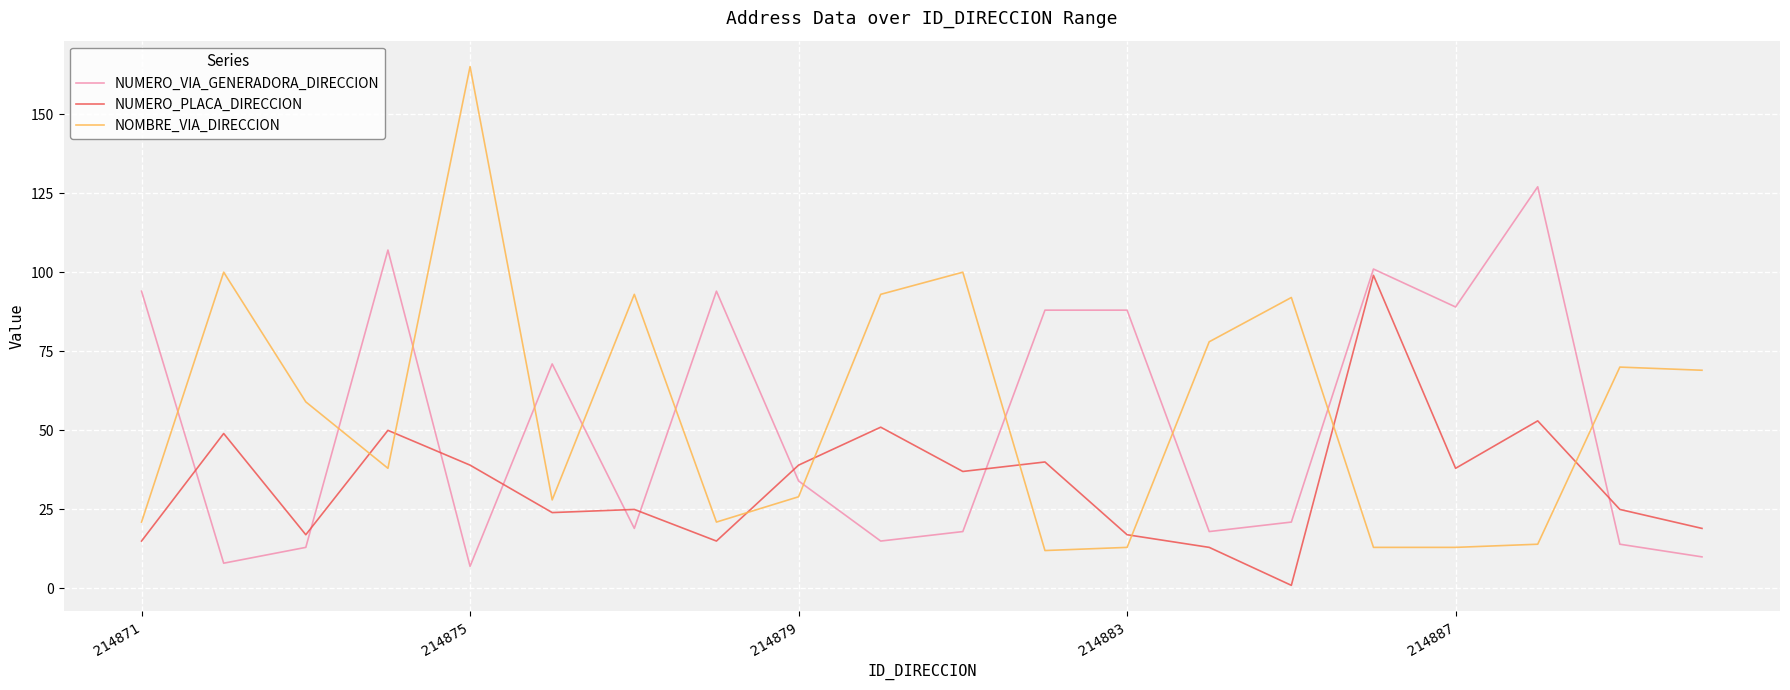

What is the maximum value for NUMERO_PLACA_DIRECCION?

99